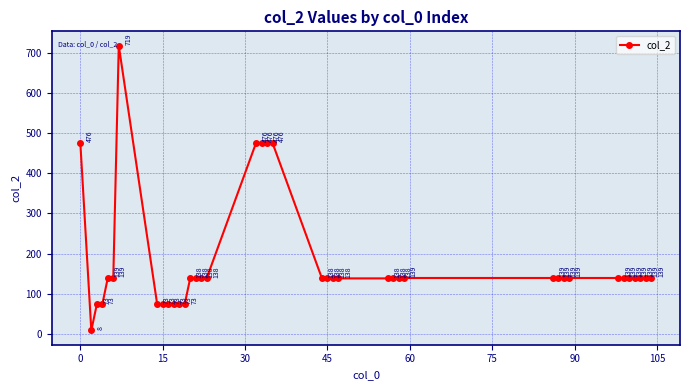

What is the smallest value displayed?

8